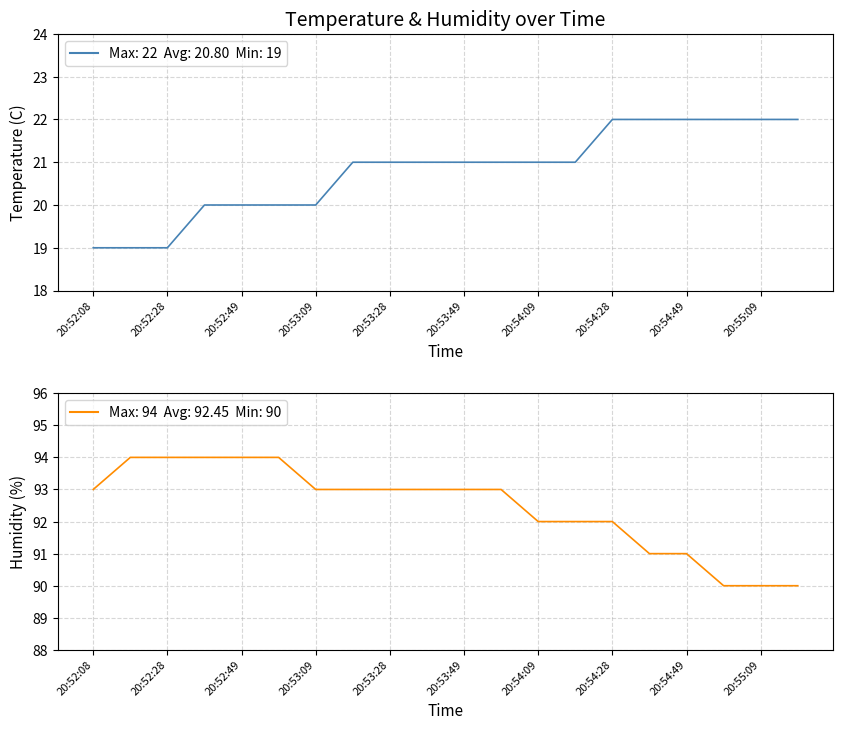

Does the chart have visible grid lines?

Yes